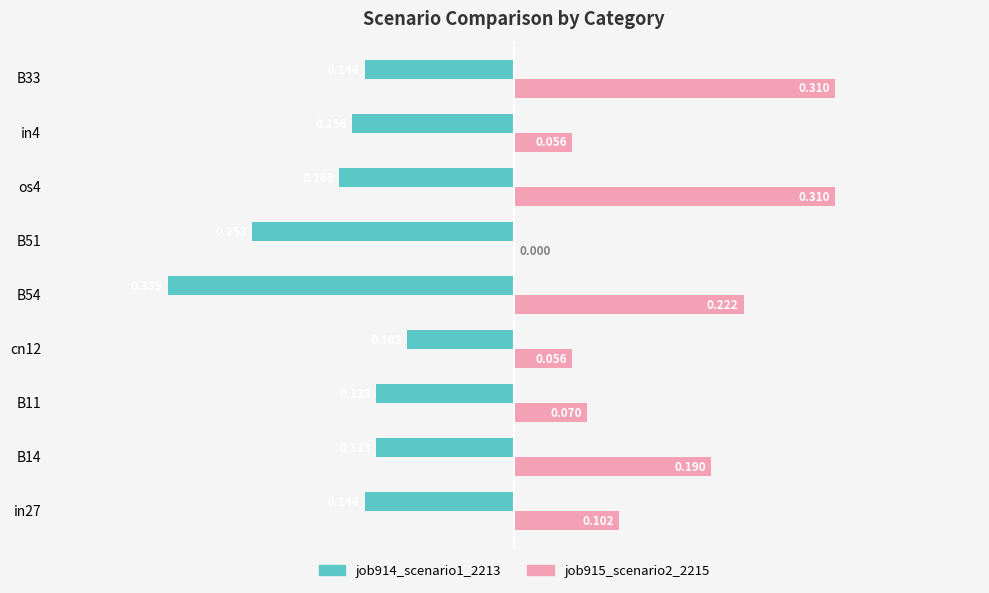

How many categories are shown in the chart?

9